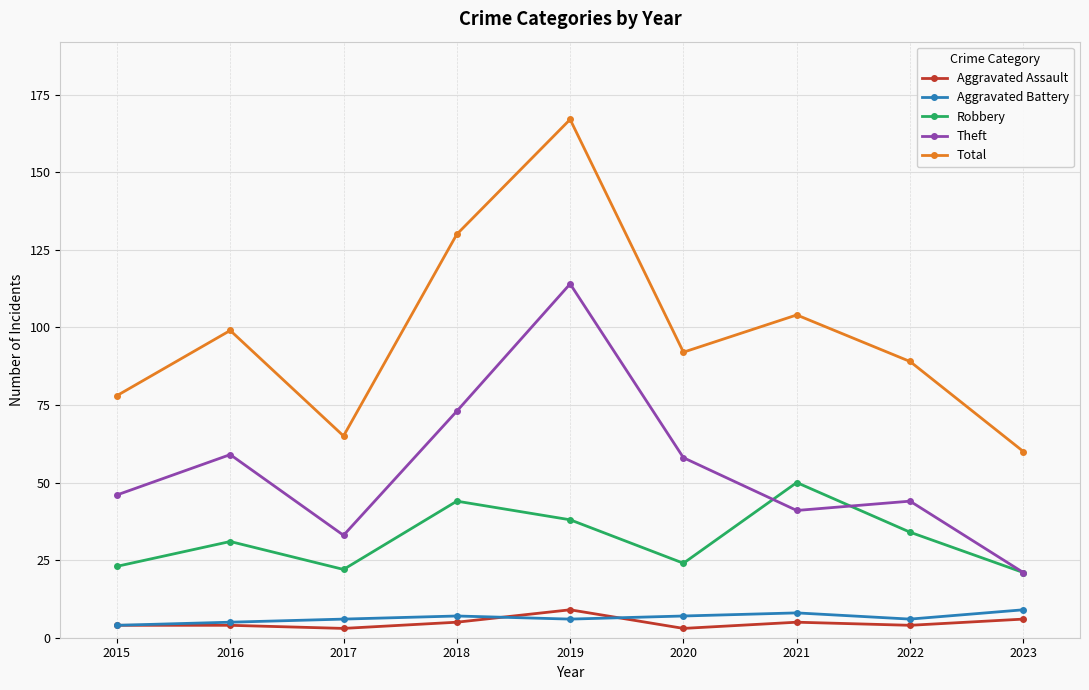

Does the chart display data point markers on the line(s)?

Yes